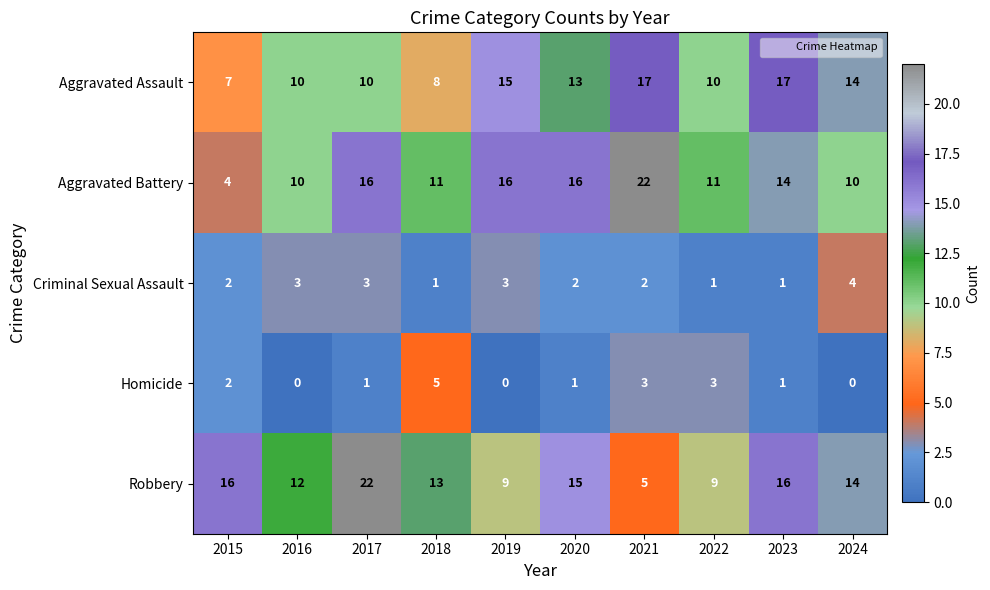

How many distinct data groups are displayed?

5